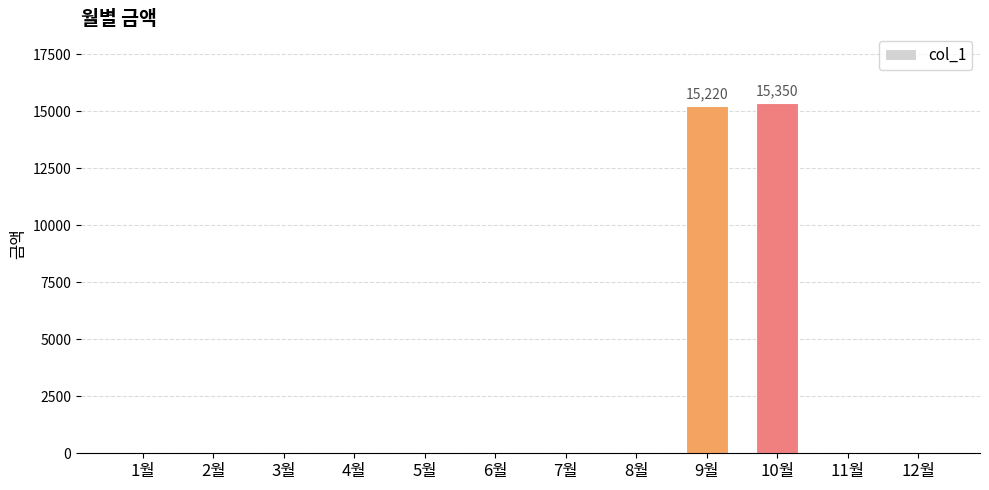

What is the maximum value shown in the chart?

15350